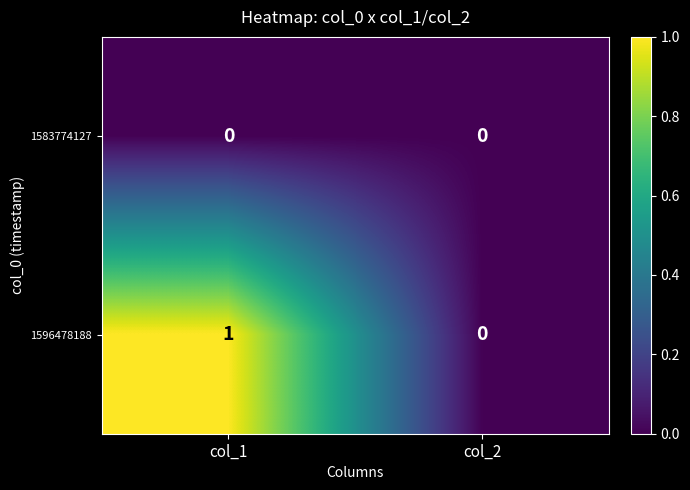

Reading left to right, extract all data points from this chart.

1583774127: 0	0
1596478188: 1	0